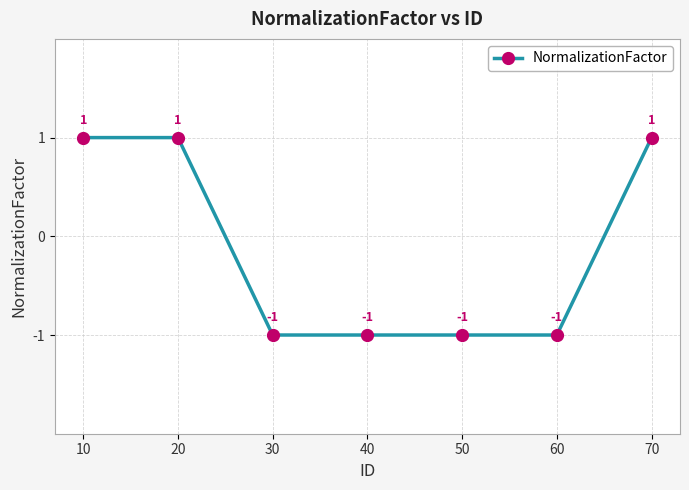

How many lines are shown in the chart?

1